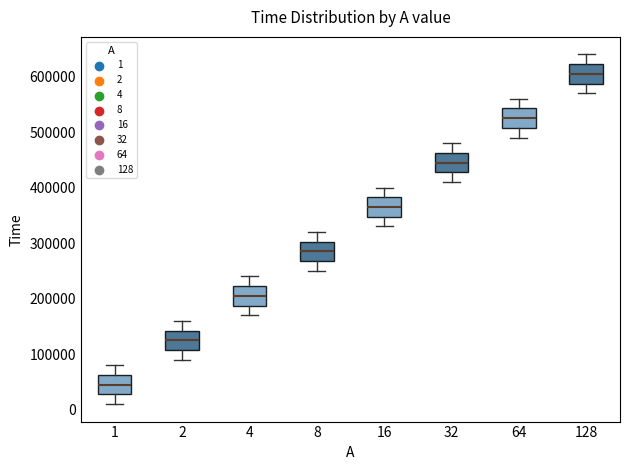

Reading left to right, transcribe this box plot: for each box, give where its median line is, the range the box spans, and where its two whiskers end, as read against the y-axis. The values are not printed on the chart, so give them approximately, as read against the axis.

1: median 50000, box 30000 to 60000, whiskers 10000 to 80000
2: median 130000, box 110000 to 140000, whiskers 90000 to 160000
4: median 210000, box 190000 to 220000, whiskers 170000 to 240000
8: median 290000, box 270000 to 300000, whiskers 250000 to 320000
16: median 370000, box 350000 to 380000, whiskers 330000 to 400000
32: median 450000, box 430000 to 460000, whiskers 410000 to 480000
64: median 530000, box 510000 to 540000, whiskers 490000 to 560000
128: median 610000, box 590000 to 620000, whiskers 570000 to 640000